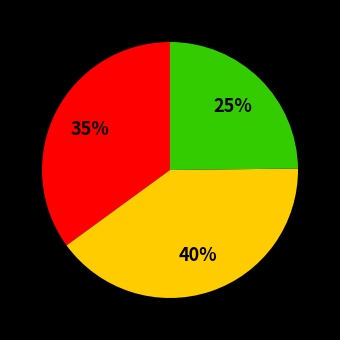

To the nearest percent, what is the difference between the largest and smallest slice percentages?

15%